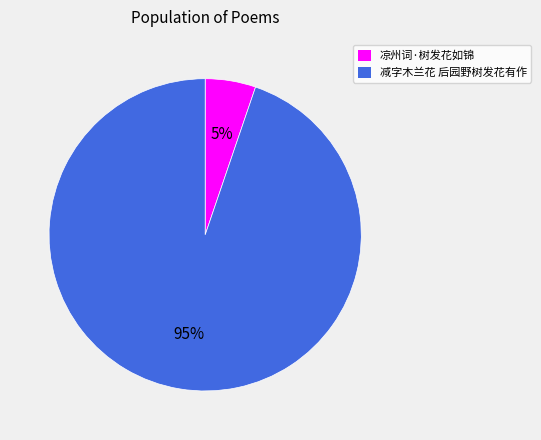

To the nearest percent, what is the combined percentage of 减字木兰花 后园野树发花有作 and 凉州词·树发花如锦?

100%